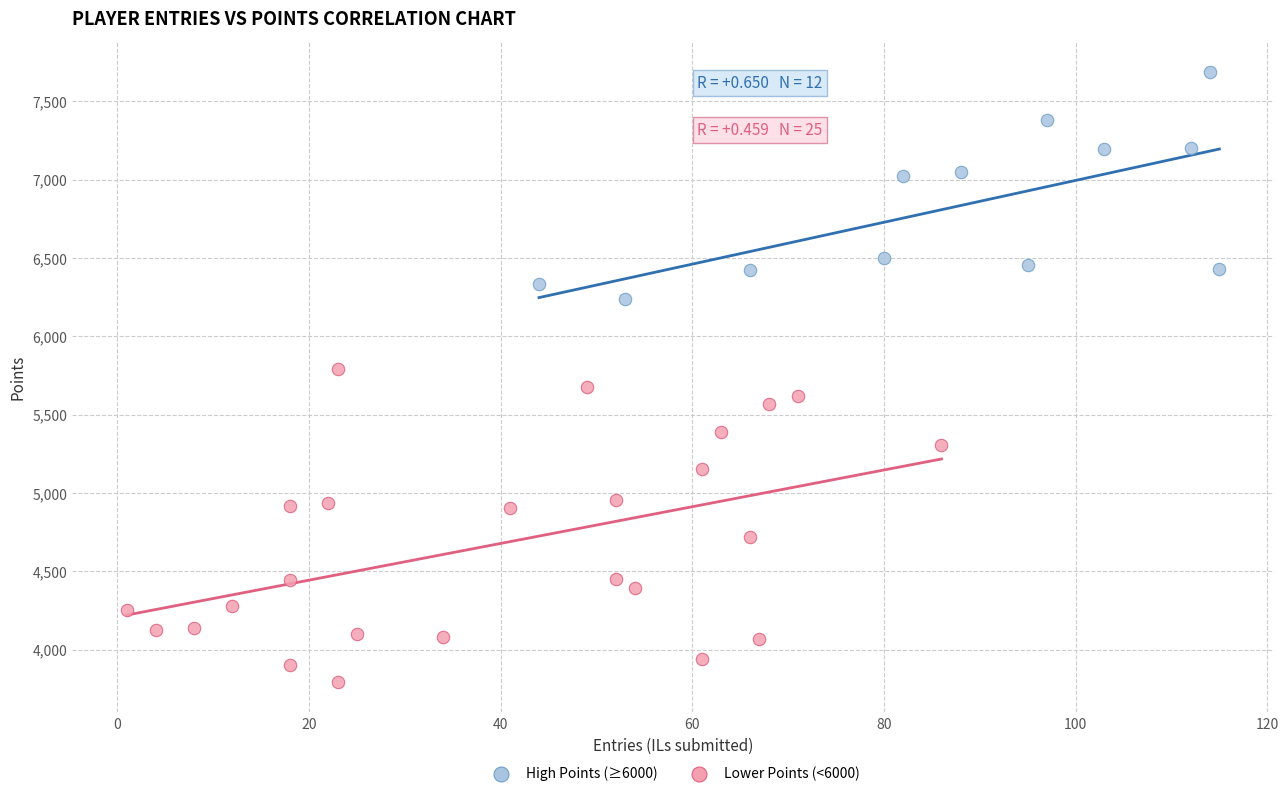

Which series has the largest Y range (max minus min)?

Lower Points (<6000)